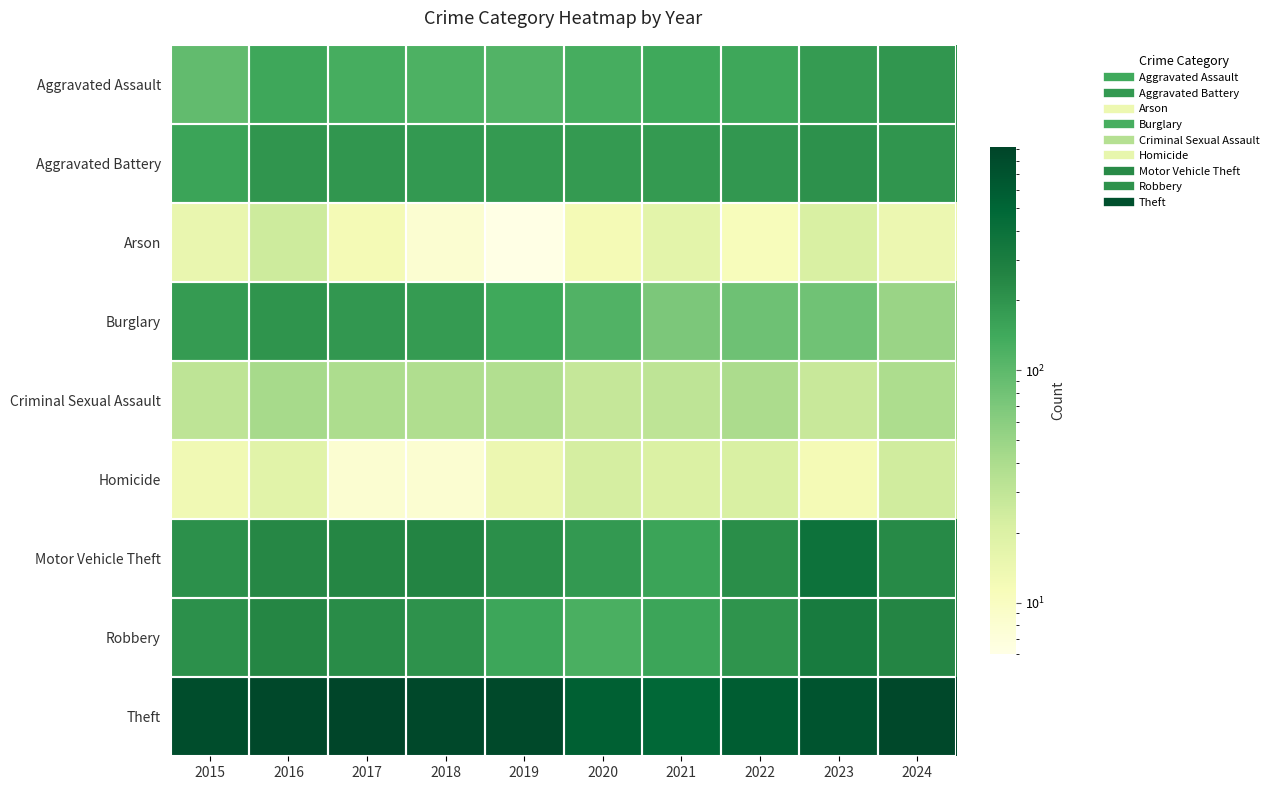

Reading left to right, transcribe all the data shown in this chart.

Aggravated Assault: 2015=95	2016=146	2017=131	2018=119	2019=113	2020=131	2021=142	2022=146	2023=177	2024=192
Aggravated Battery: 2015=154	2016=196	2017=191	2018=183	2019=182	2020=180	2021=182	2022=190	2023=209	2024=195
Arson: 2015=15	2016=25	2017=12	2018=8	2019=6	2020=12	2021=17	2022=11	2023=21	2024=14
Burglary: 2015=178	2016=201	2017=189	2018=176	2019=143	2020=115	2021=71	2022=82	2023=81	2024=50
Criminal Sexual Assault: 2015=31	2016=42	2017=39	2018=38	2019=37	2020=28	2021=31	2022=40	2023=27	2024=39
Homicide: 2015=13	2016=18	2017=8	2018=8	2019=14	2020=22	2021=20	2022=21	2023=12	2024=24
Motor Vehicle Theft: 2015=211	2016=245	2017=247	2018=256	2019=216	2020=184	2021=156	2022=219	2023=384	2024=235
Robbery: 2015=212	2016=247	2017=224	2018=204	2019=150	2020=124	2021=153	2022=198	2023=316	2024=251
Theft: 2015=774	2016=858	2017=916	2018=856	2019=841	2020=550	2021=474	2022=592	2023=690	2024=851